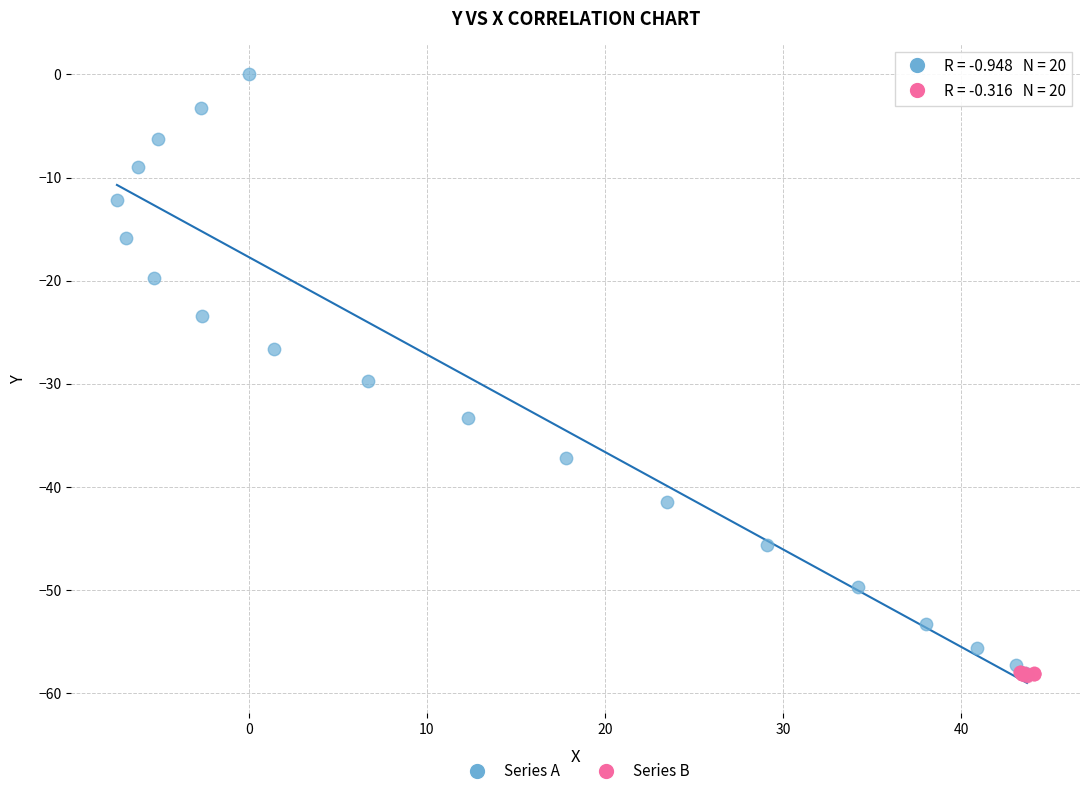

Which series has the widest spread of Y values?

Series A